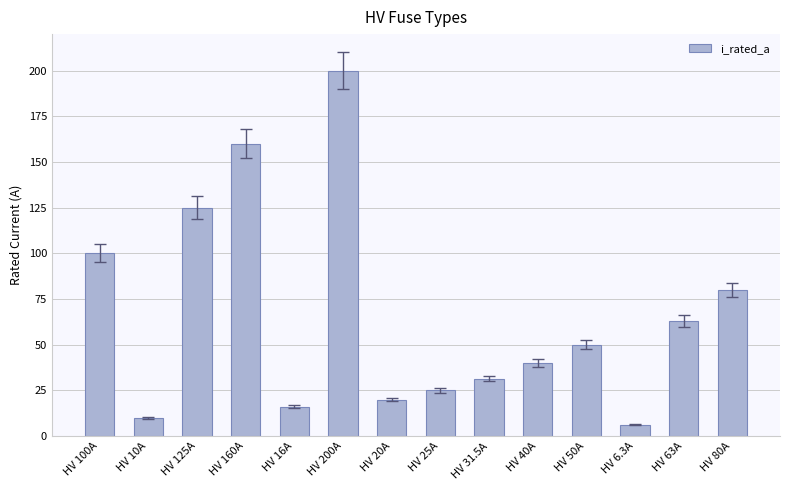

What is the value of the 5th bar from the left?

16.0